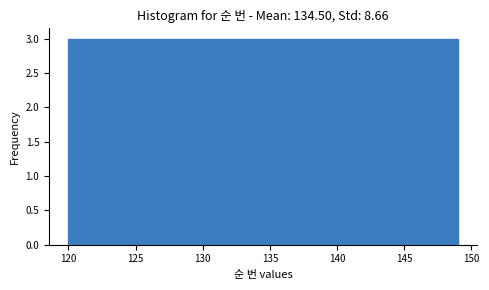

Reading left to right, transcribe this chart: for each bar, give the range it covers on the x-axis and its height. Neither the bar edges nor the heights are printed on the chart, so give them approximately, as read against the axes.

120.0 to 122.9: 3
122.9 to 125.8: 3
125.8 to 128.7: 3
128.7 to 131.6: 3
131.6 to 134.5: 3
134.5 to 137.4: 3
137.4 to 140.3: 3
140.3 to 143.2: 3
143.2 to 146.1: 3
146.1 to 149.0: 3